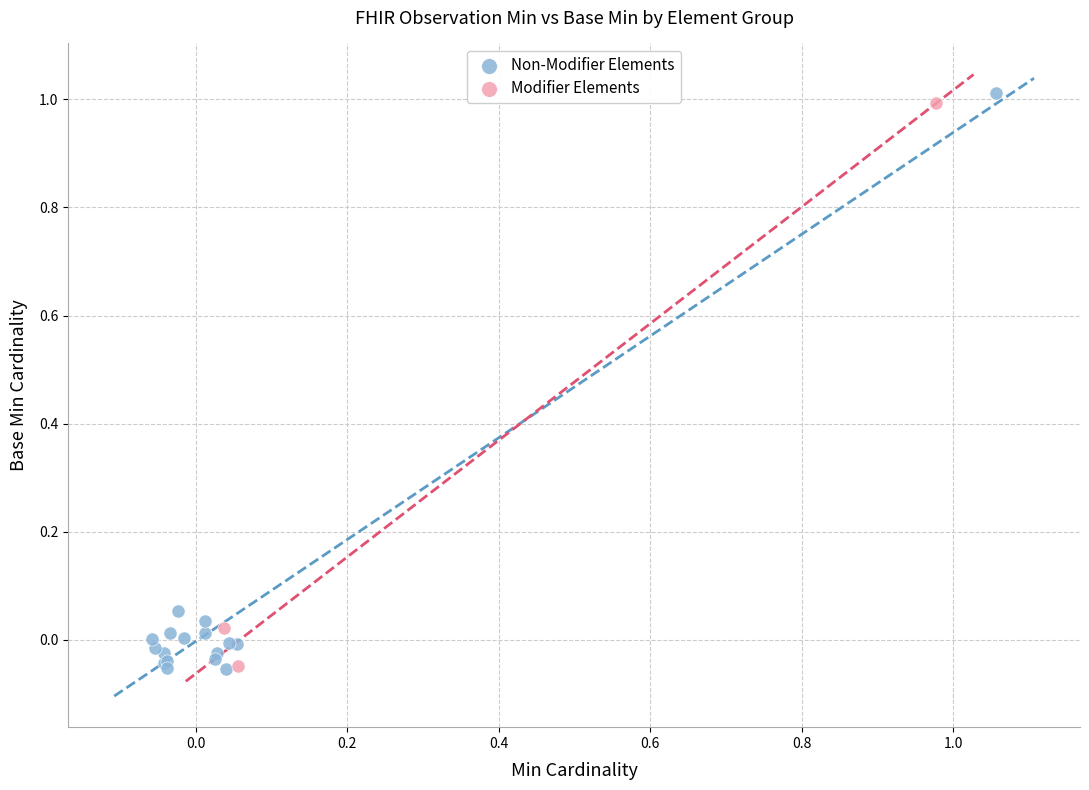

Which series has the largest Y range (max minus min)?

Non-Modifier Elements